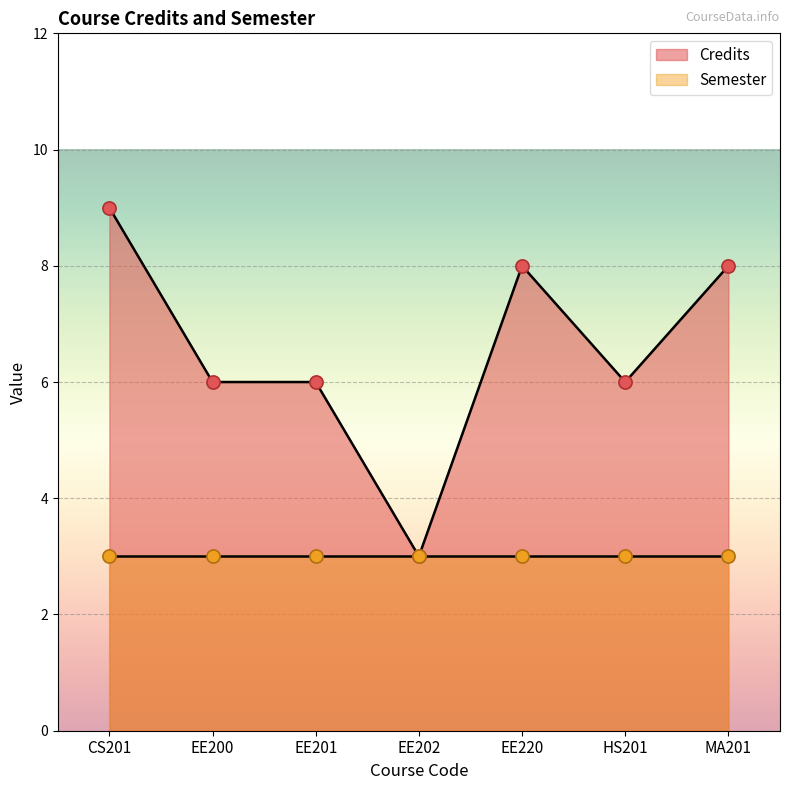

What is the change in value from EE202 to EE220?

+5